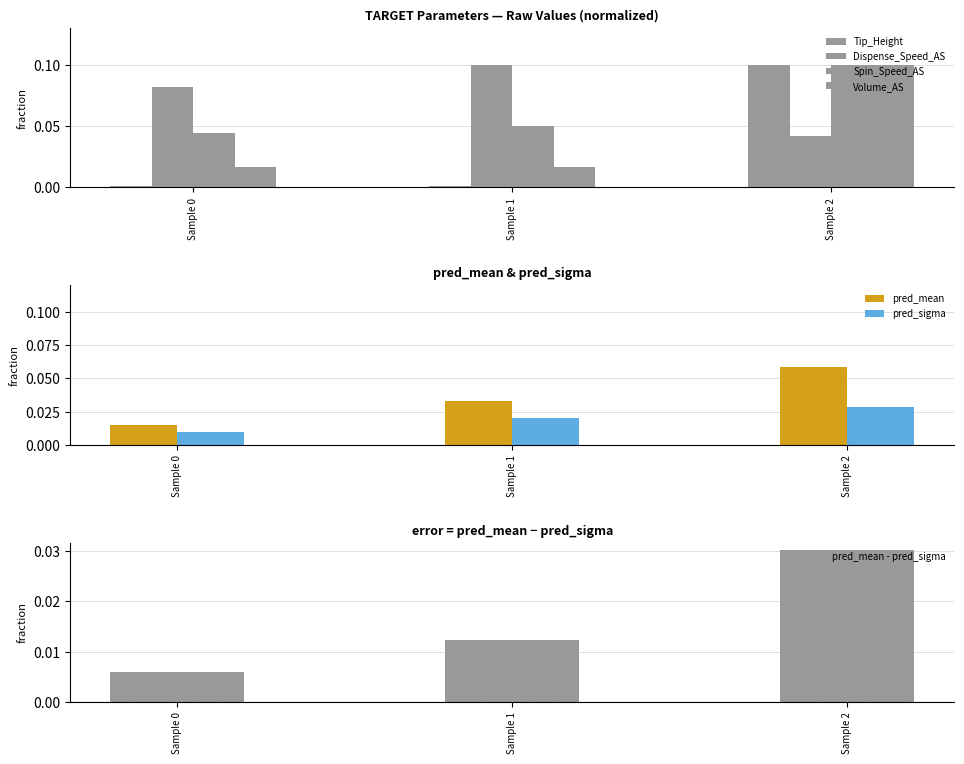

The pred_mean series shows 0.1 at Sample 1. True or false?

False